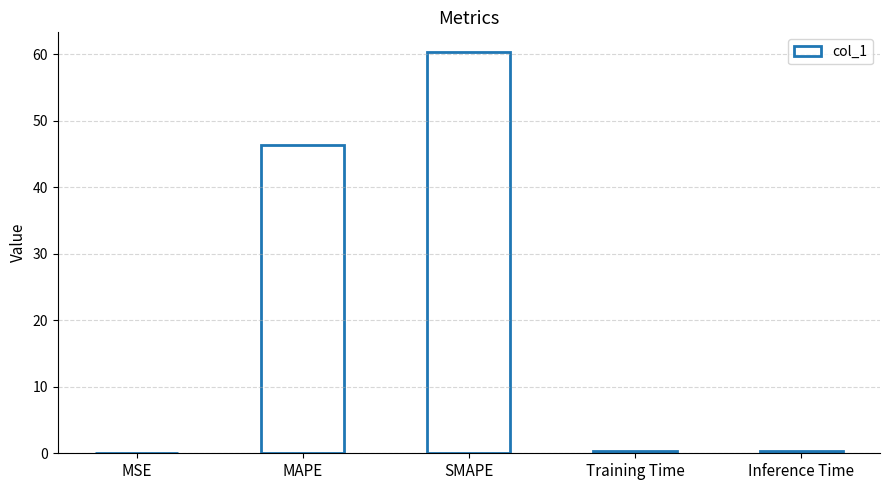

True or false: the data shows 46.3 at MAPE.

True